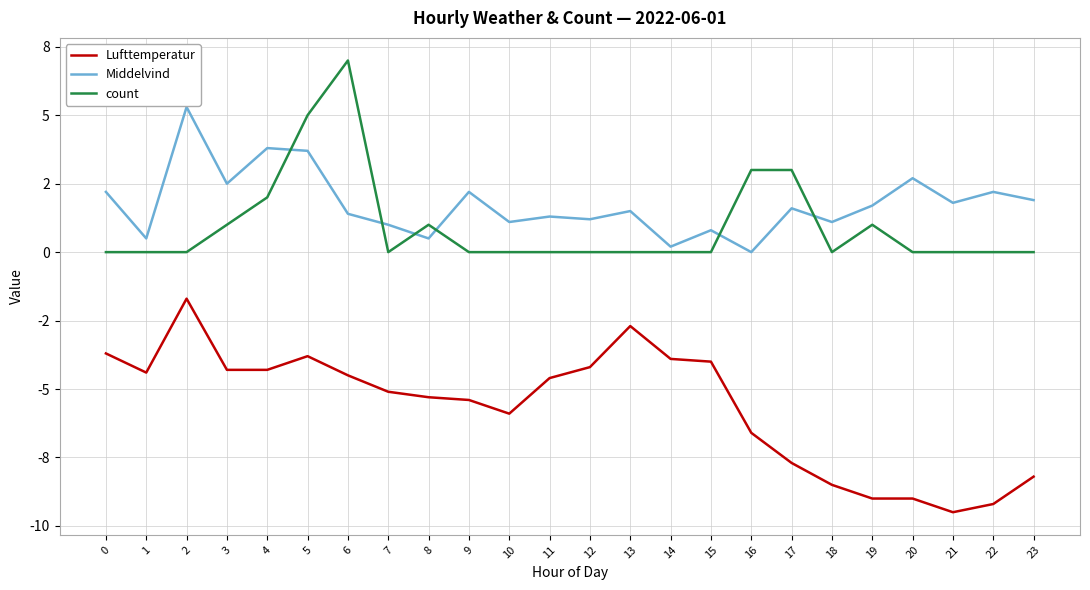

What are all the series names shown in the legend?

Lufttemperatur, Middelvind, count